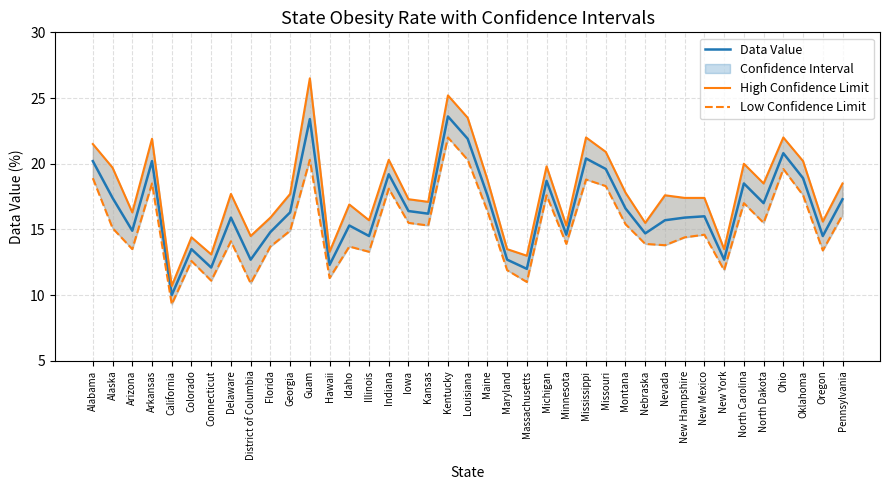

Rank the series by their maximum value, from lowest to highest.

Low Confidence Limit, Data Value, High Confidence Limit